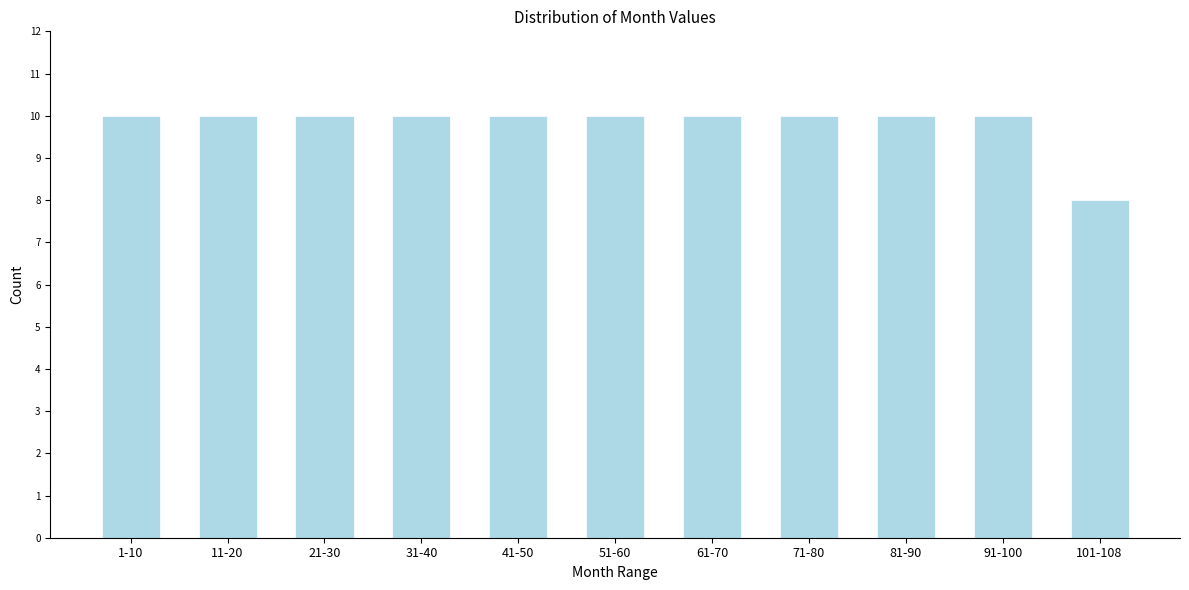

Reading left to right, extract all data points from this chart.

1-10=10	11-20=10	21-30=10	31-40=10	41-50=10	51-60=10	61-70=10	71-80=10	81-90=10	91-100=10	101-108=8